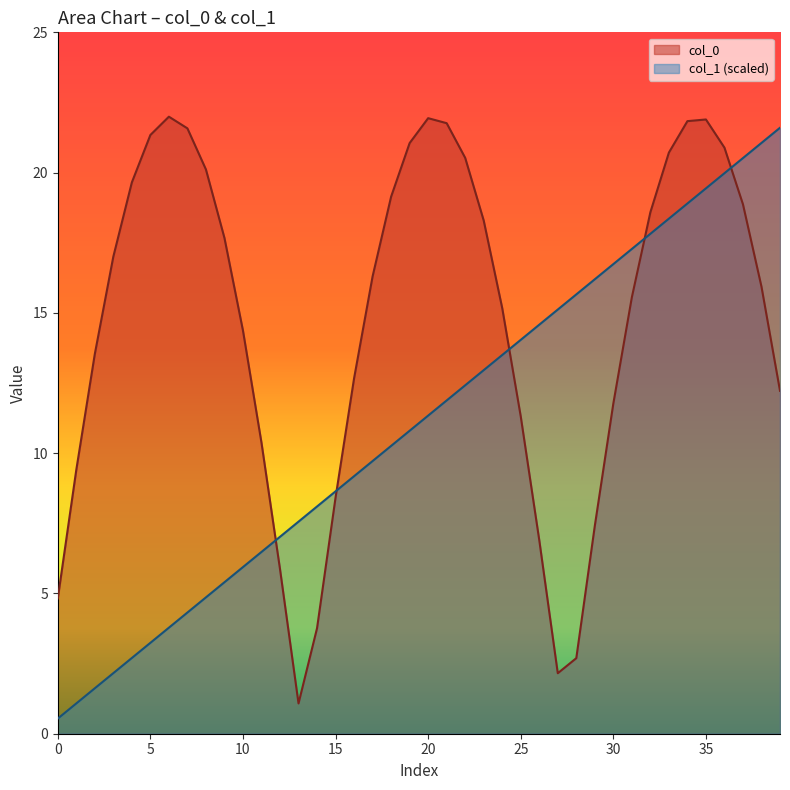

True or false: col_1 has more than 1 points higher than both neighbors.

False